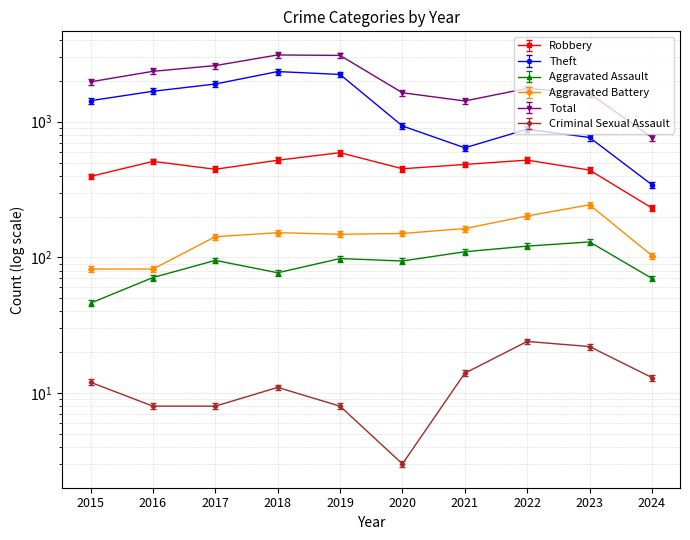

What is the difference between the Aggravated Battery values at 2020 and 2023?

94.0